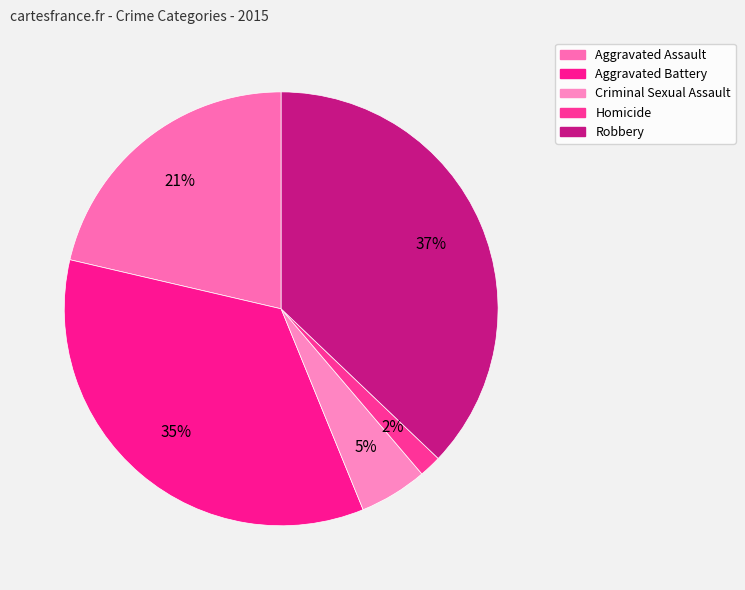

To the nearest percent, what is the average slice percentage?

20%